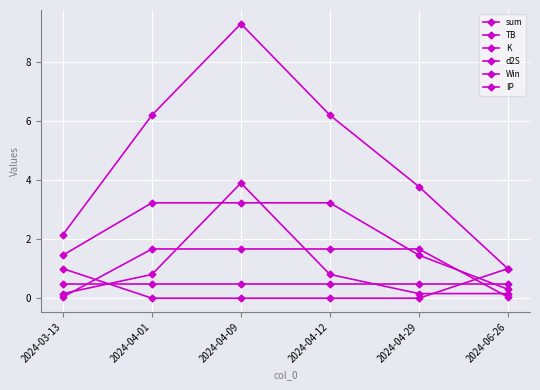

What is the average value of the Win series?

0.3